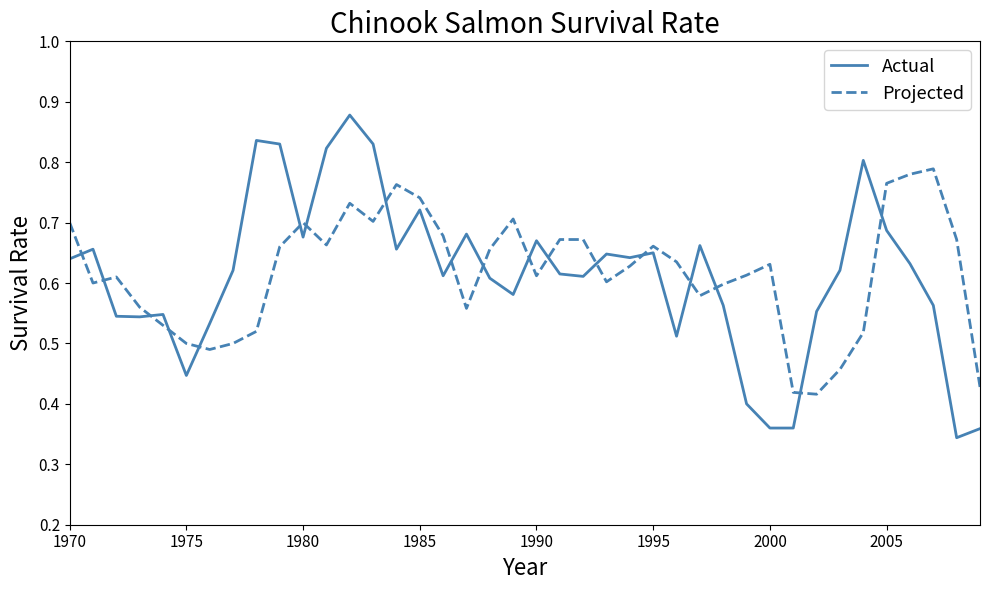

List the series in order of their peak value, highest first.

Actual, Projected